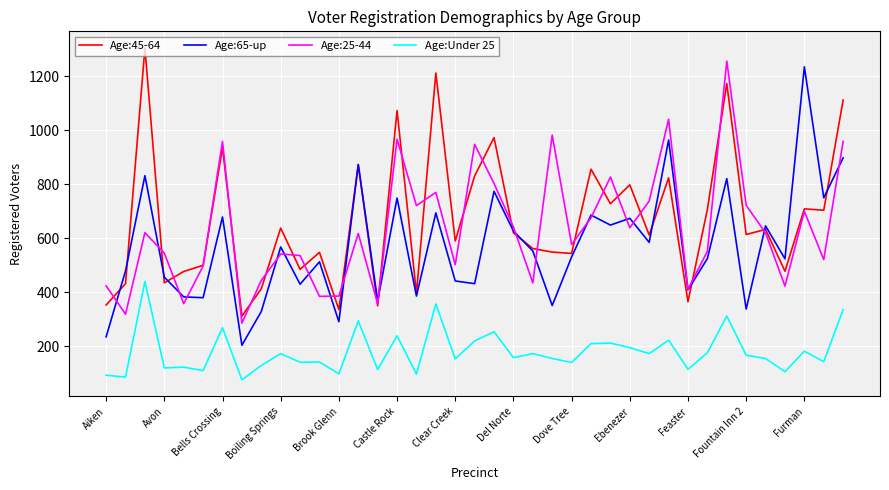

What is the maximum value for Age:45-64?

1304